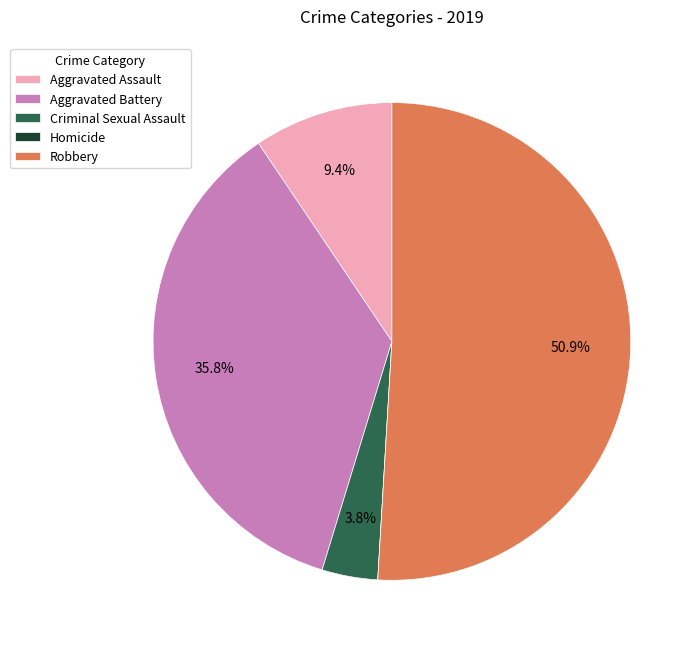

Combined, do Robbery and Aggravated Battery account for over 50%?

Yes